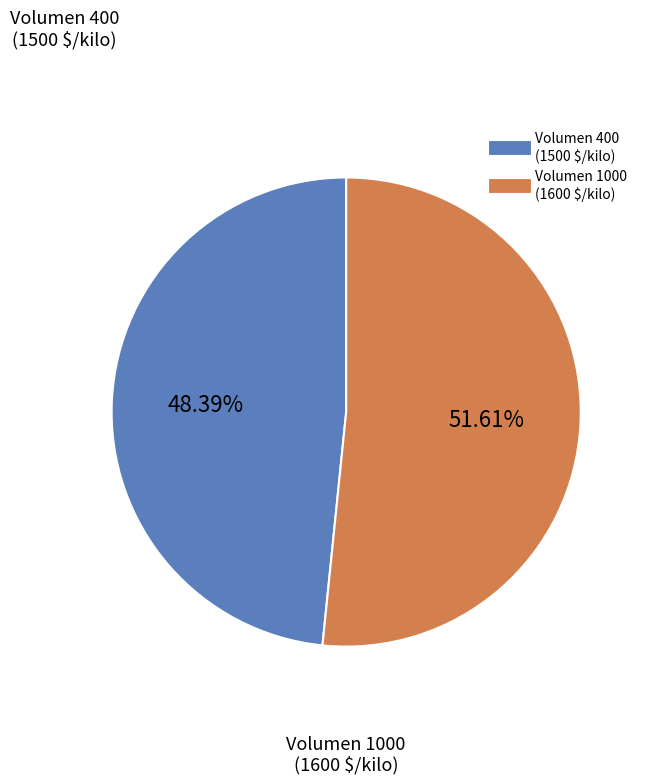

Is there a majority slice in this chart?

Yes